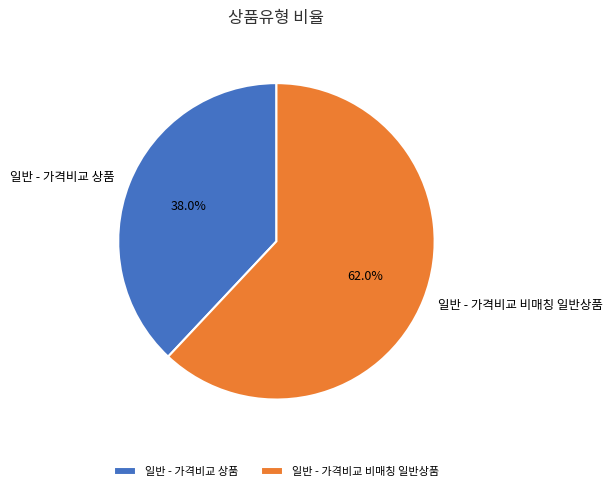

Which slice is the smallest?

일반 - 가격비교 상품